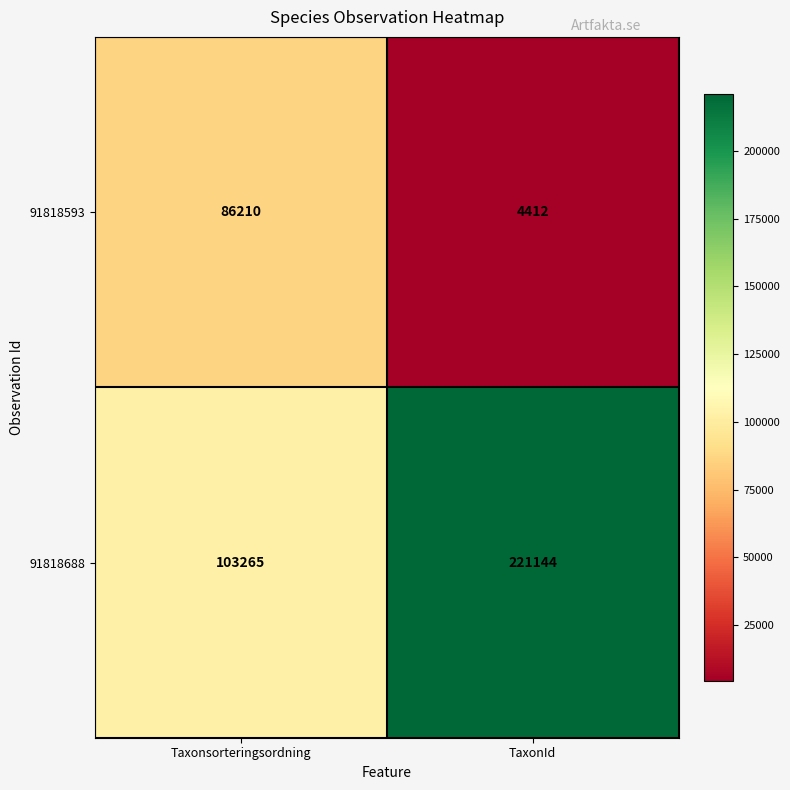

The value of 91818688 at TaxonId is 72301. True or false?

False